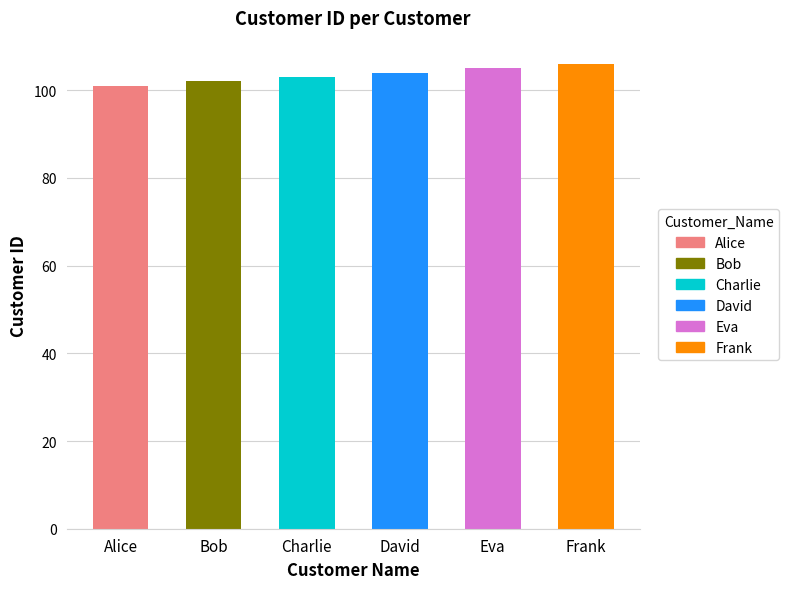

Reading right to left, what are all the values shown in this chart?

106	105	104	103	102	101